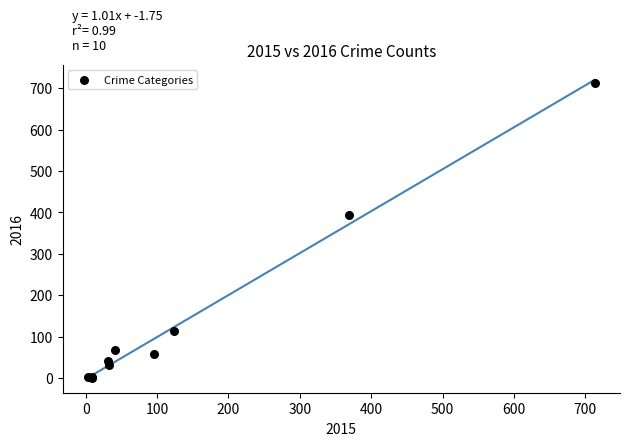

What Y value in the scatter plot is closest to 357?

394